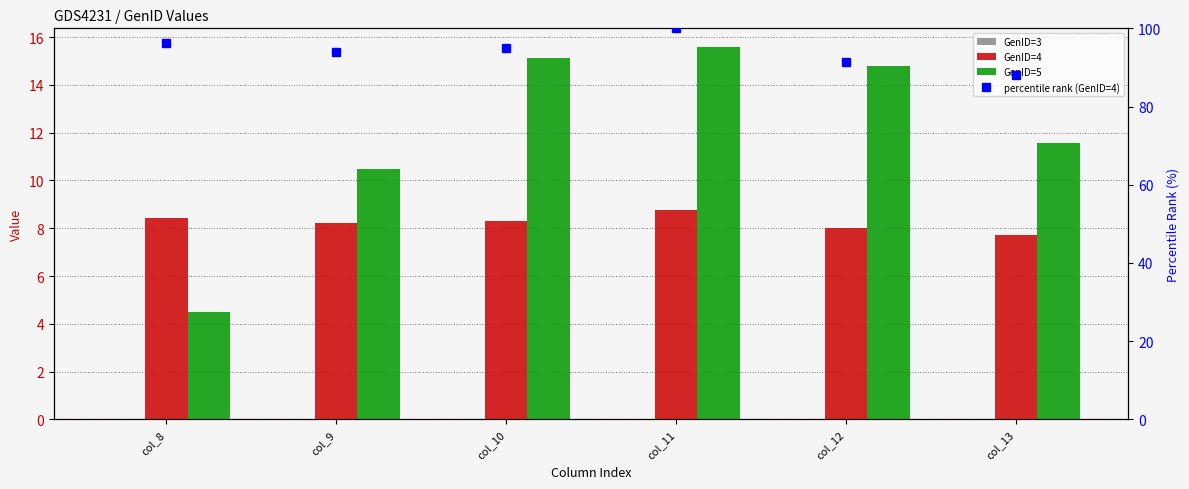

At col_11, list the series in order from smallest to largest.

GenID=3, GenID=4, GenID=5, percentile rank (GenID=4)